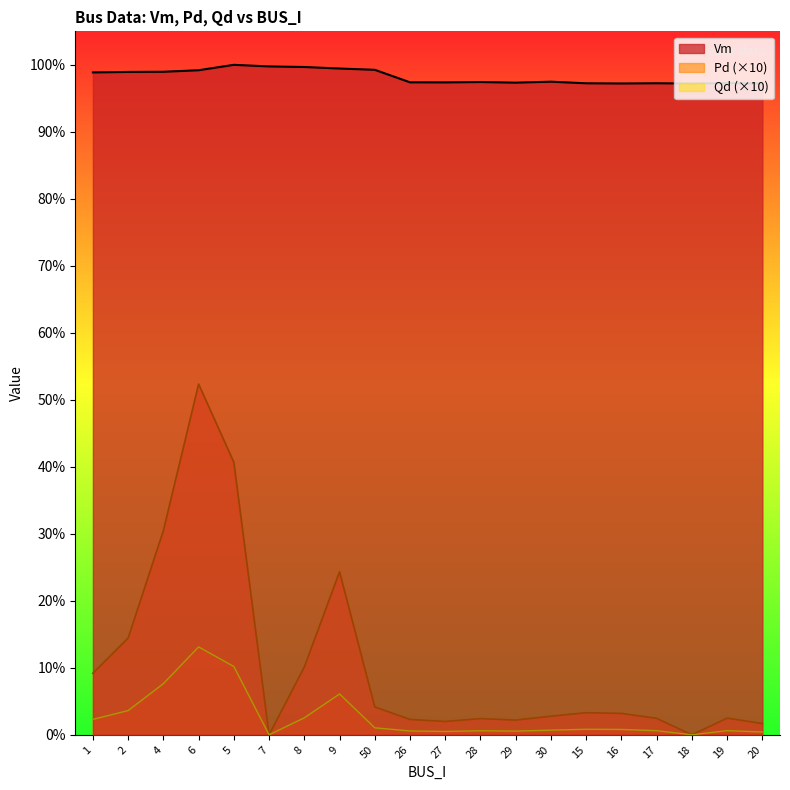

True or false: Pd and Vm intersect in this chart.

False